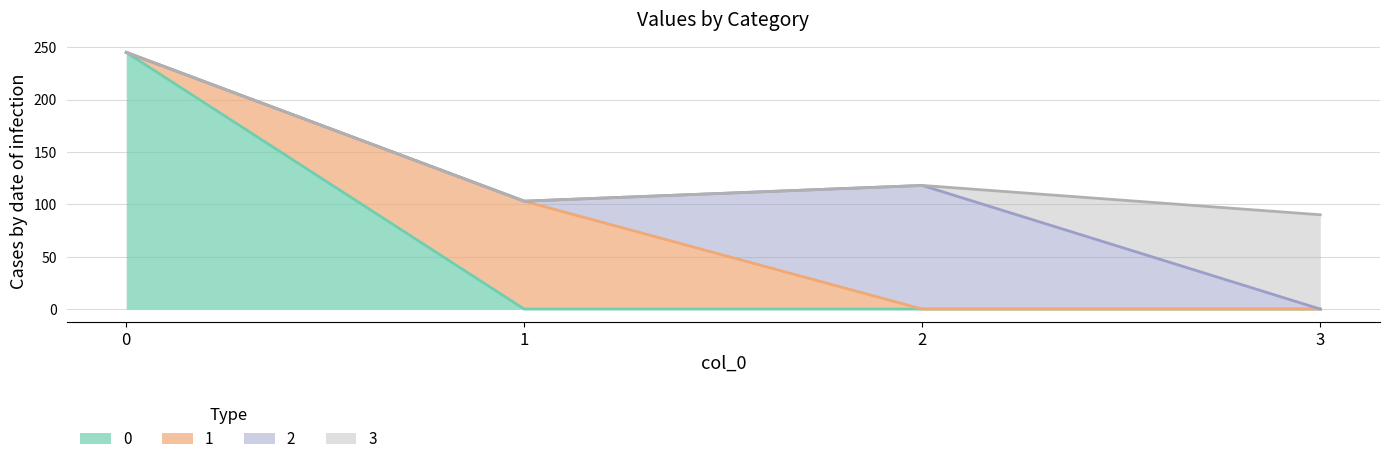

Rank the series by their maximum value, from highest to lowest.

0, 2, 1, 3